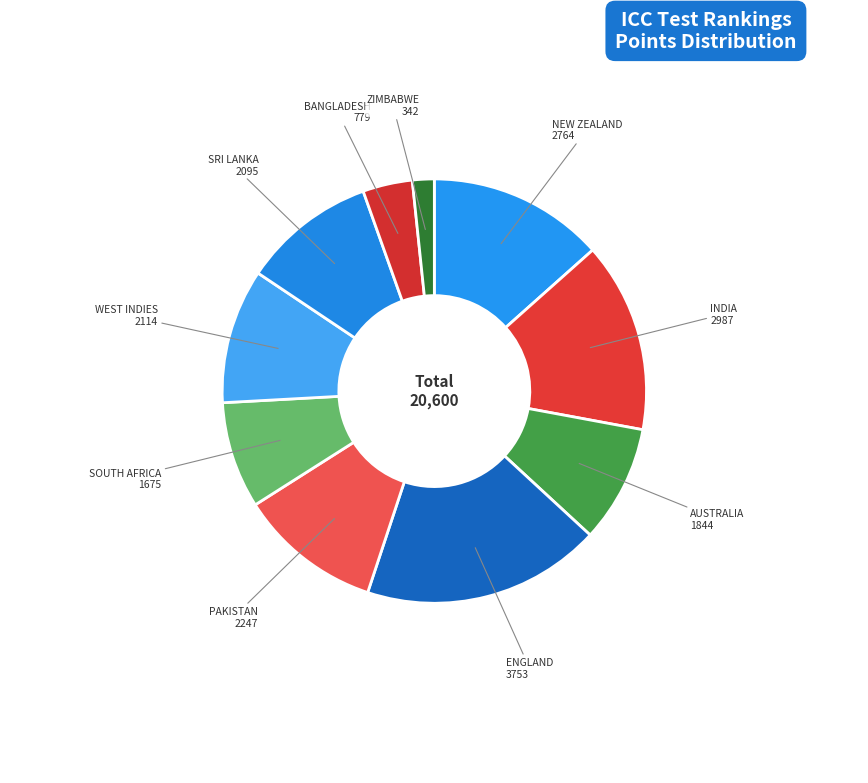

Which slice is the largest?

ENGLAND